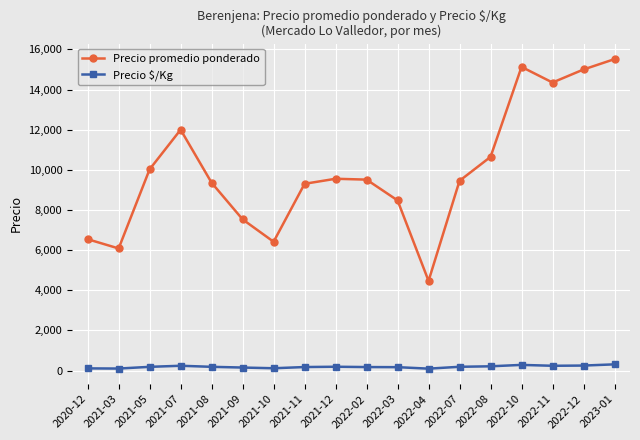

What is the spread (max minus min) of values at 2021-05?

9841